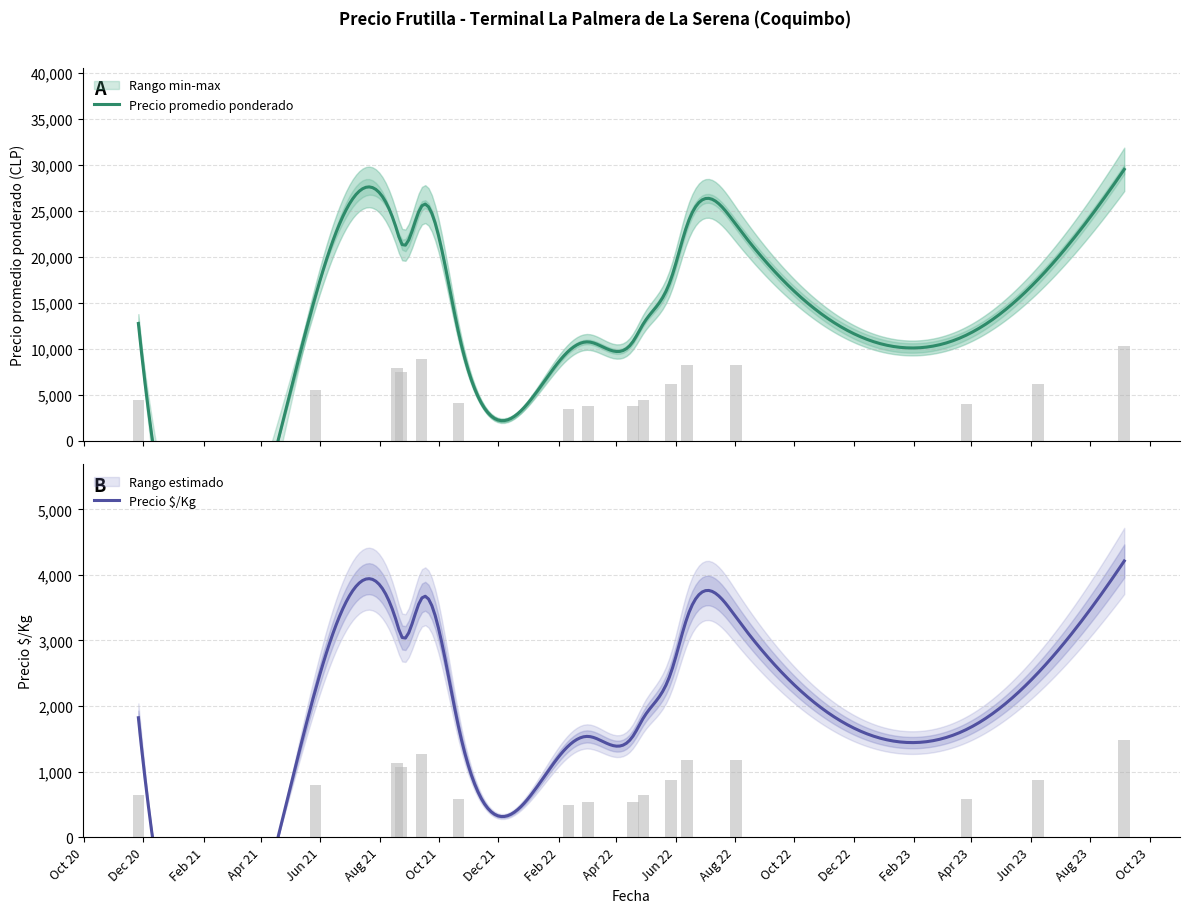

What position from the right is 2023-03-27?

3